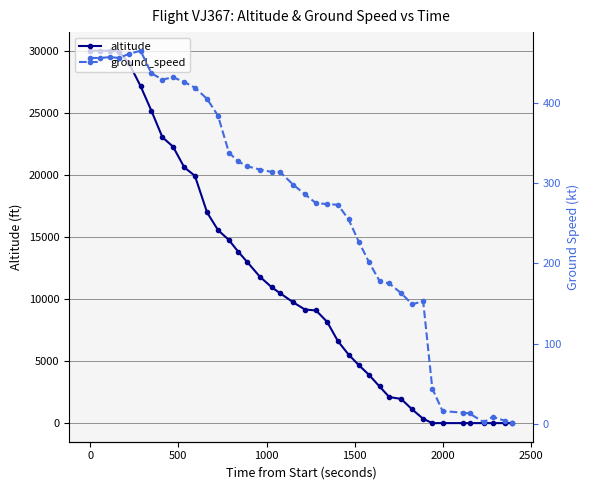

At how many categories does at least one series exceed 4553?

26